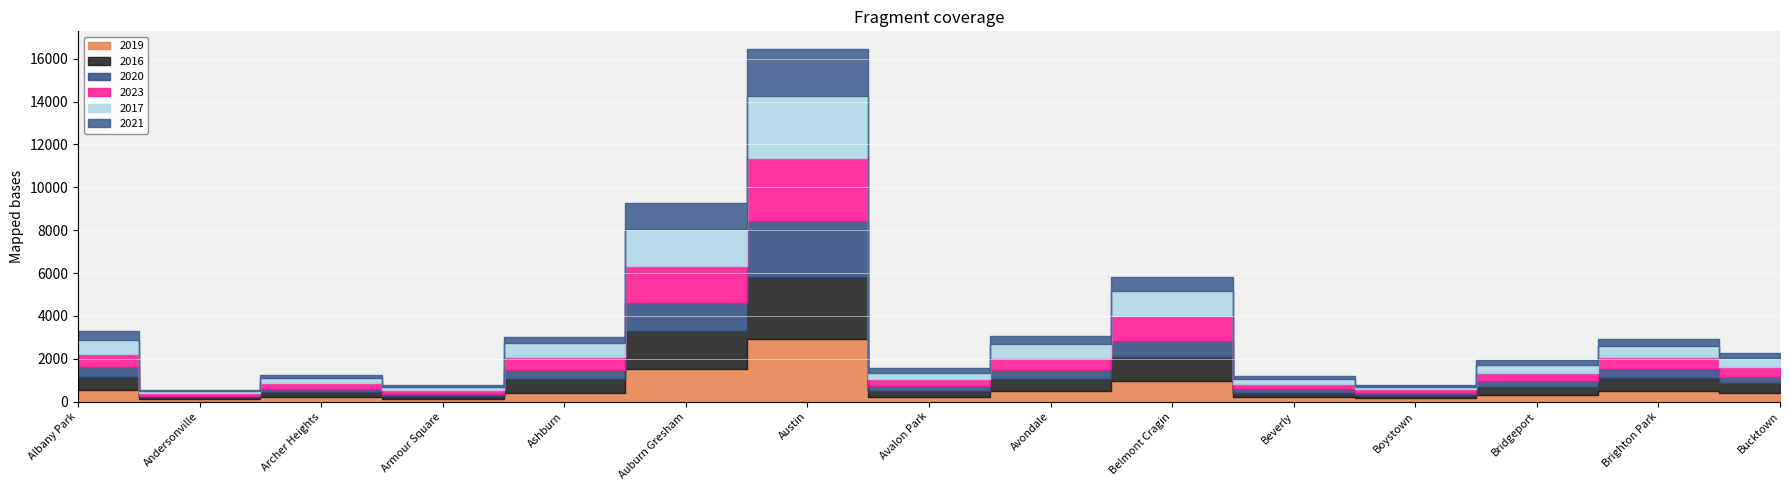

Rank the categories by 2016 value from lowest to highest.

Andersonville, Armour Square, Boystown, Beverly, Archer Heights, Avalon Park, Bridgeport, Bucktown, Avondale, Albany Park, Brighton Park, Ashburn, Belmont Cragin, Auburn Gresham, Austin